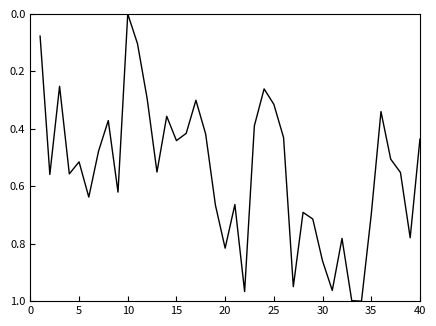

Is this an area chart (filled region under the line)?

No